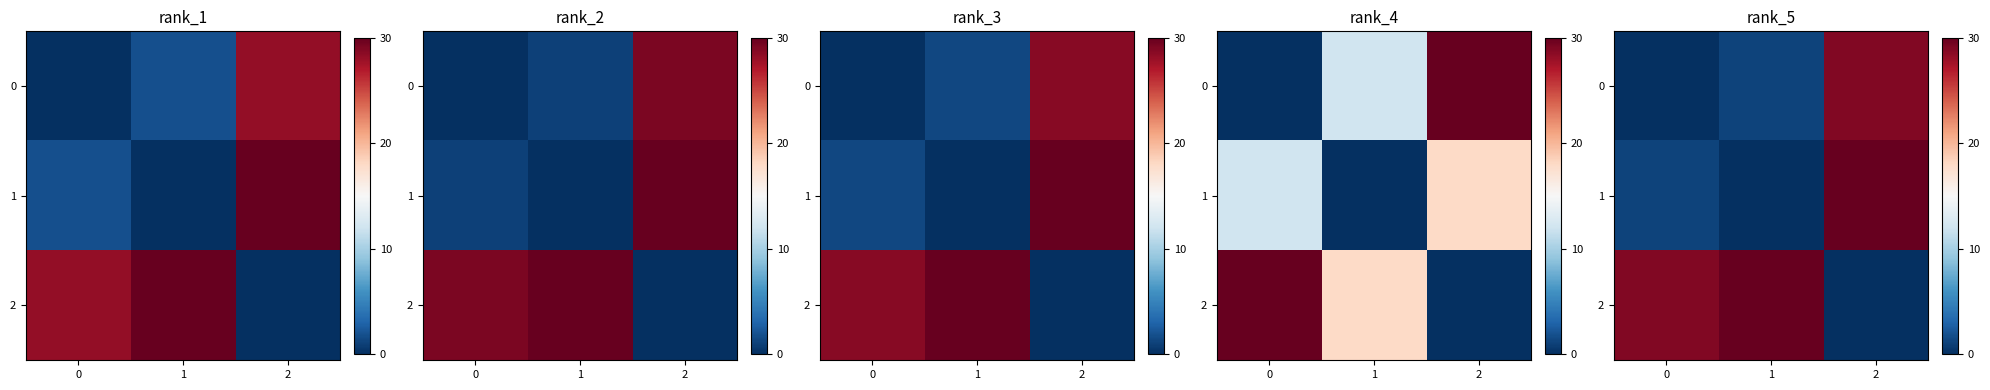

What is the spread (max minus min) of values at 2?

30.0